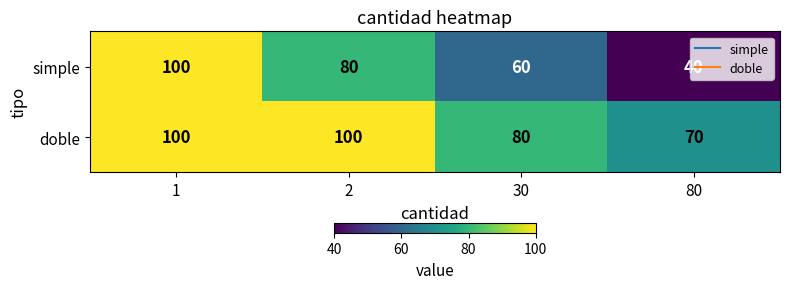

Is it true that doble equals 54 at 1?

False